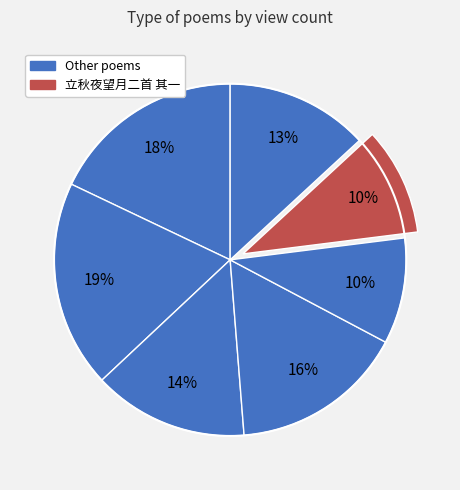

How many slices are in this pie chart?

7